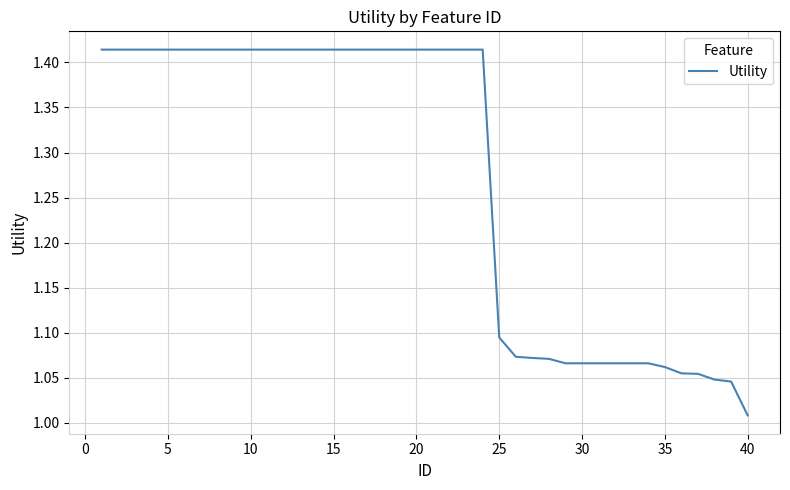

How many series are shown in this chart?

1